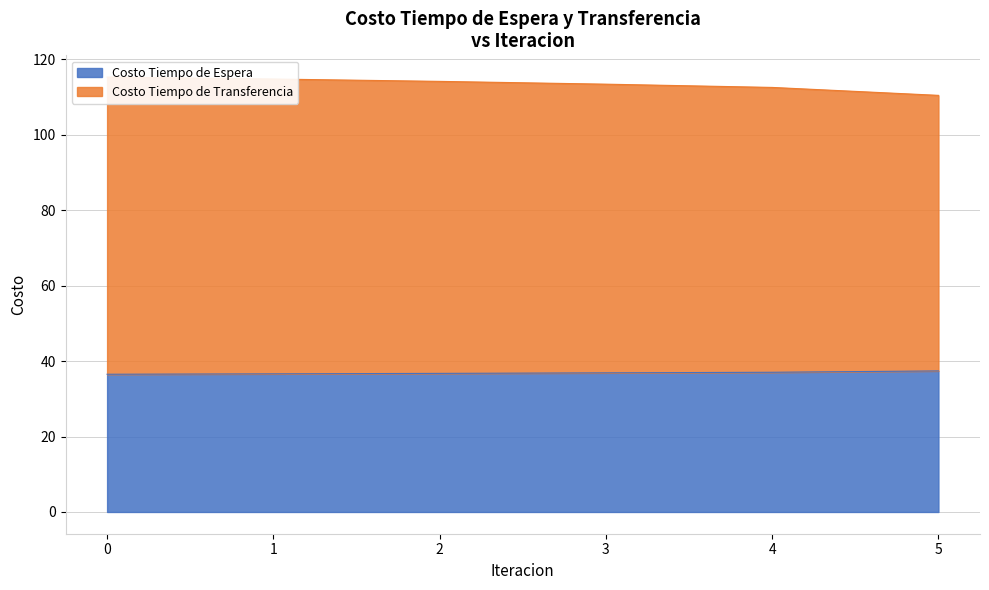

What is the value of the Costo Tiempo de Transferencia point at the 4th from the left?

113.4